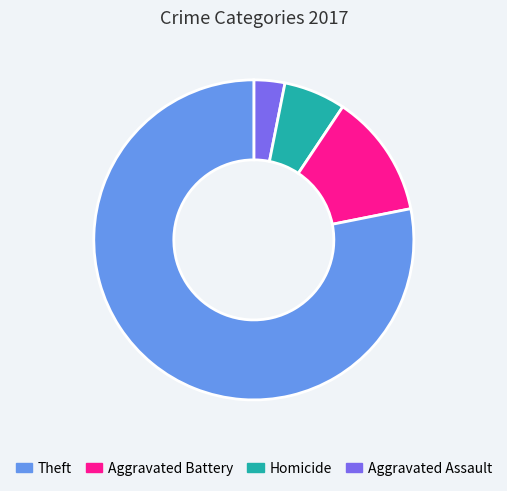

Does any single category account for the majority?

Yes